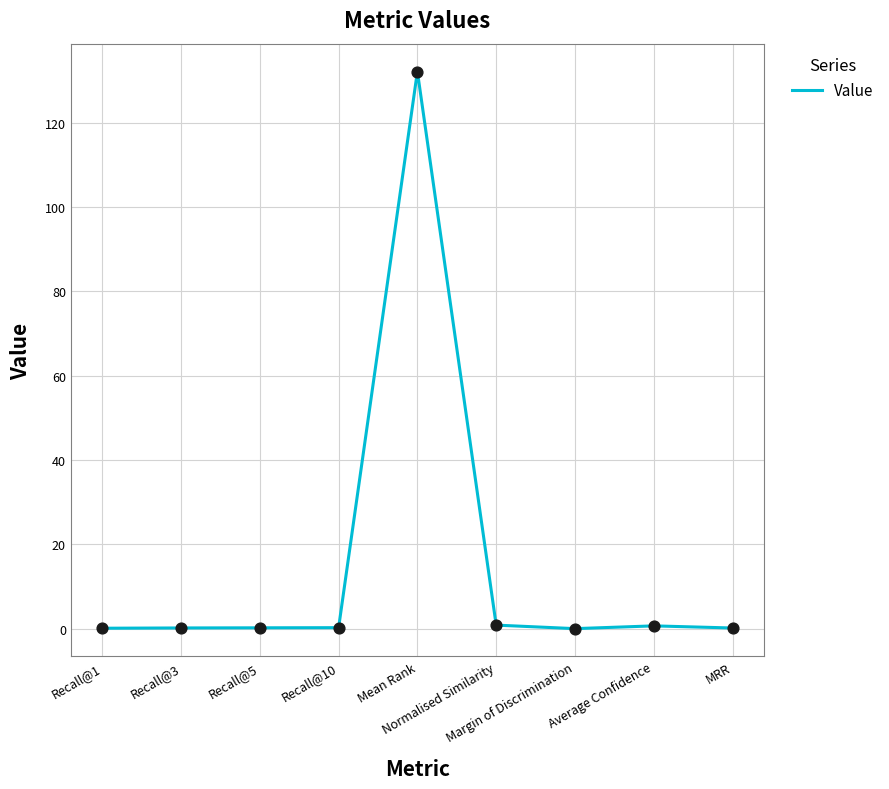

Which has a higher value, Margin of Discrimination or Mean Rank?

Mean Rank